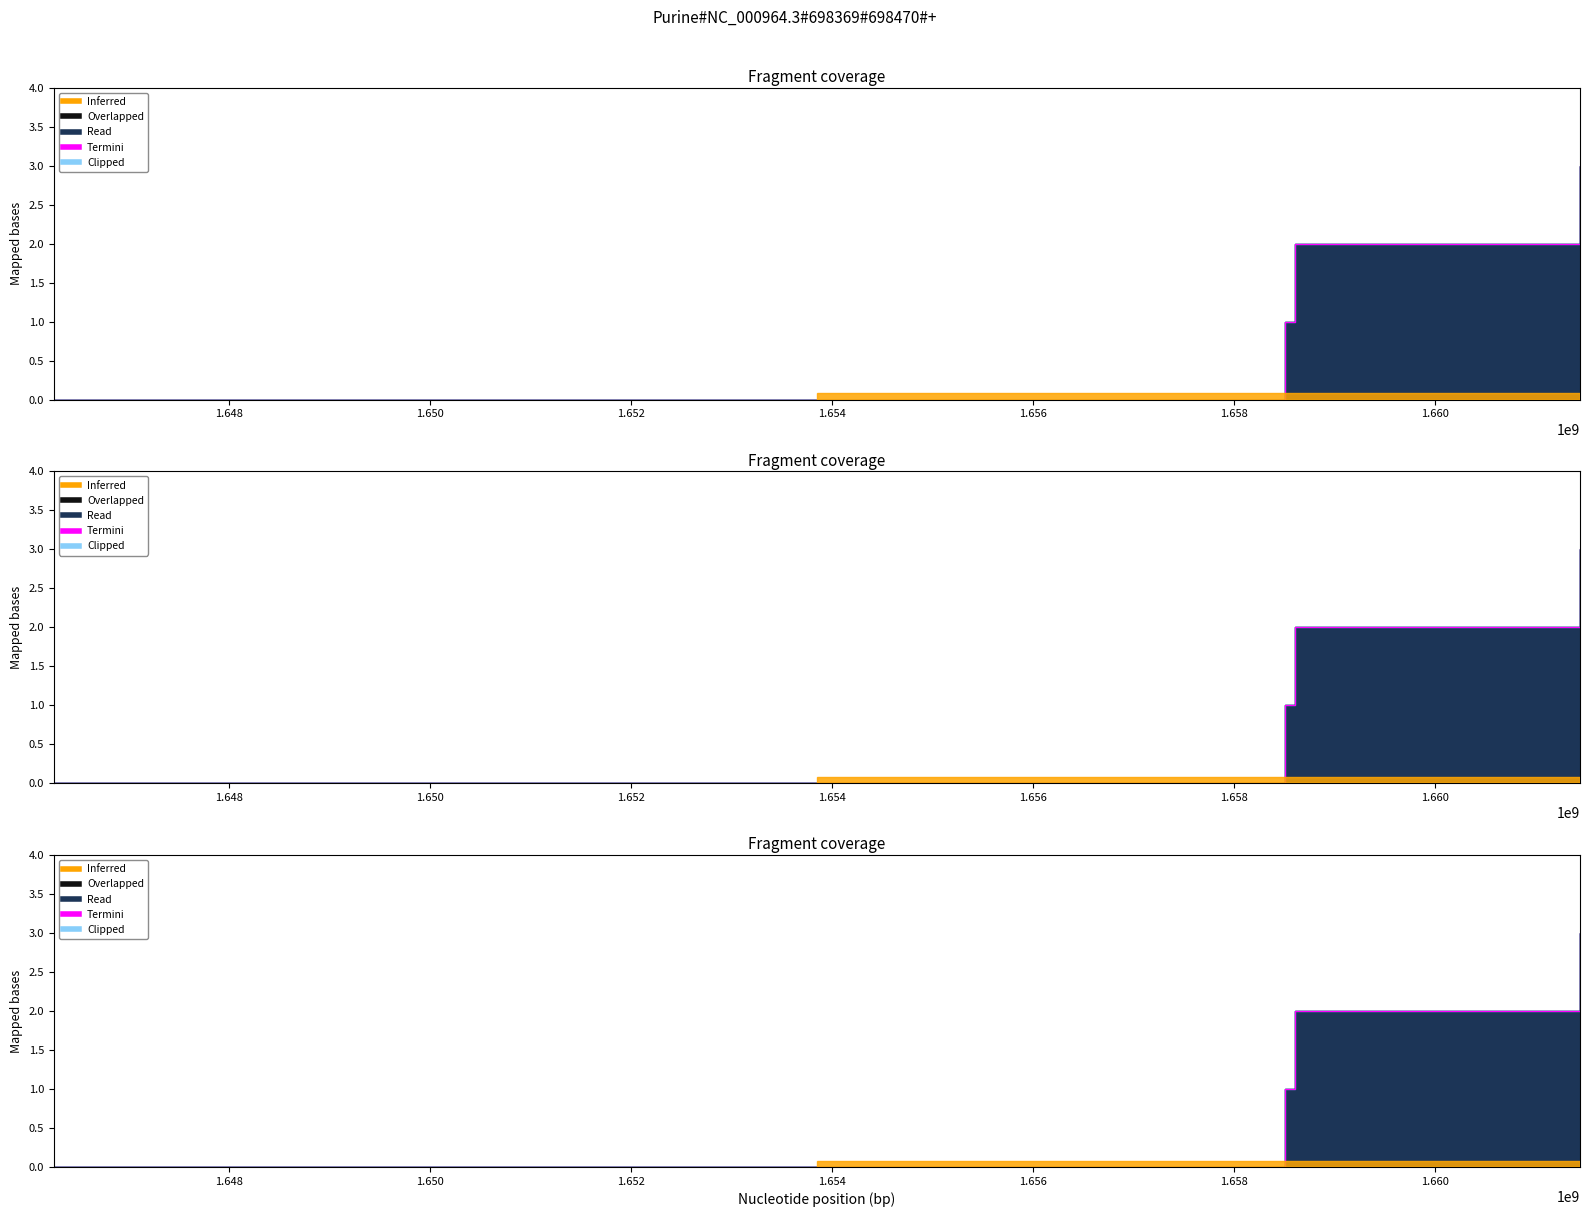

How many values are above zero?

3